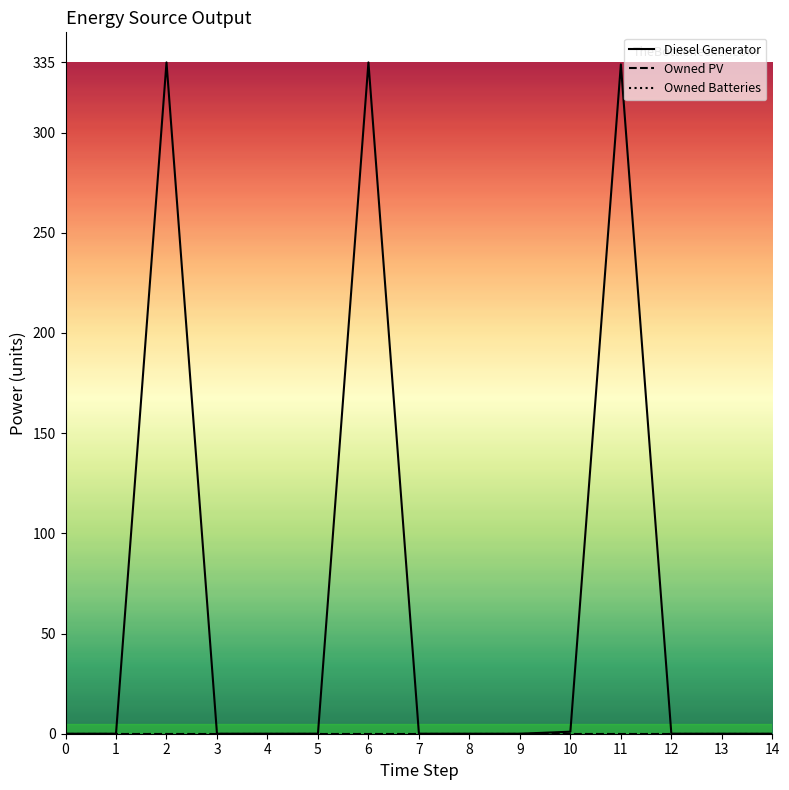

Does the chart have visible grid lines?

No